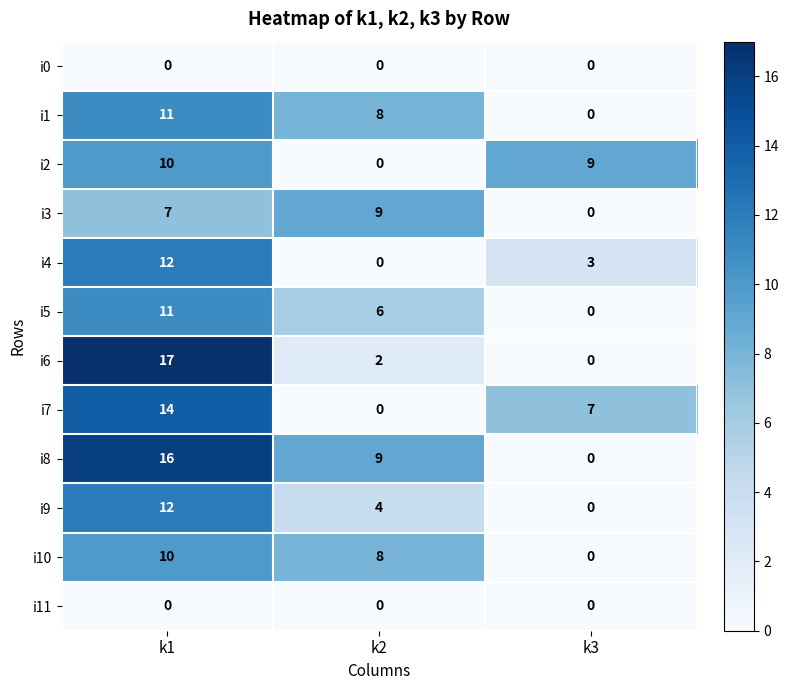

True or false: i9 has a value of 0 at k3.

True